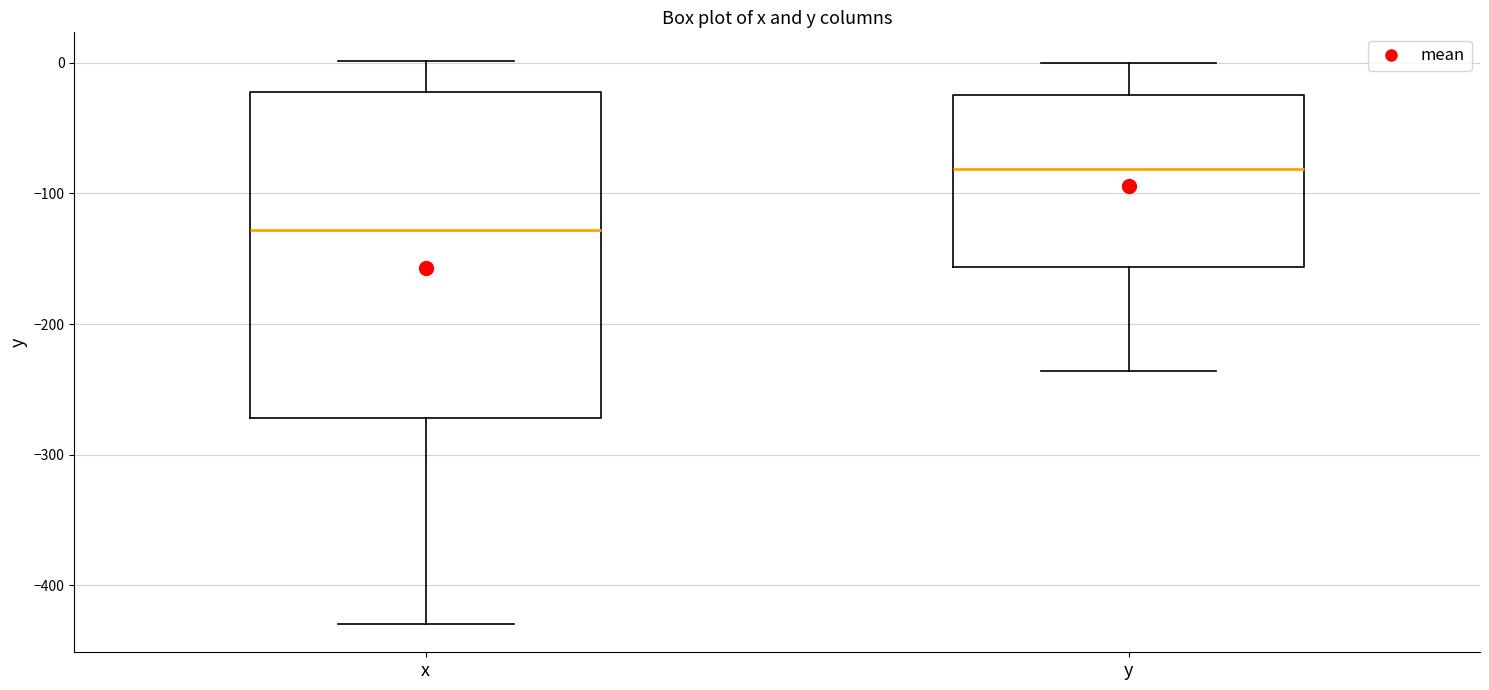

Where is the upper edge of the box for y on the y-axis? The values are not printed on the chart, so give them approximately, as read against the axis.

-20